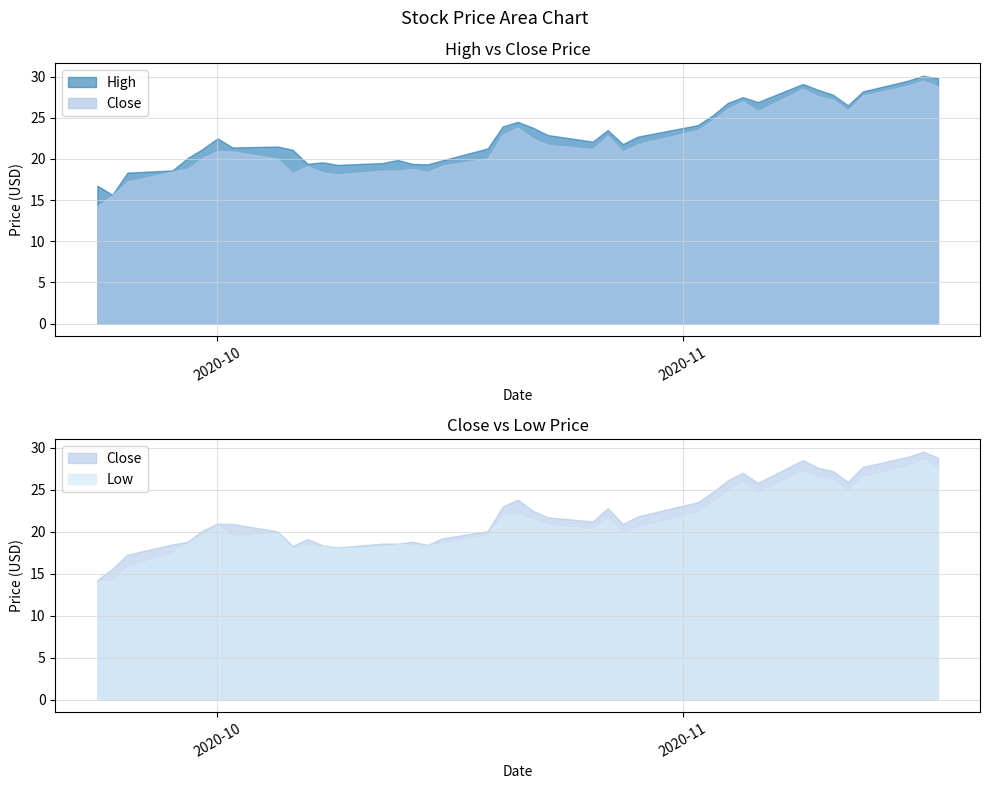

At which category does Low reach its first local peak?

2020-10-01